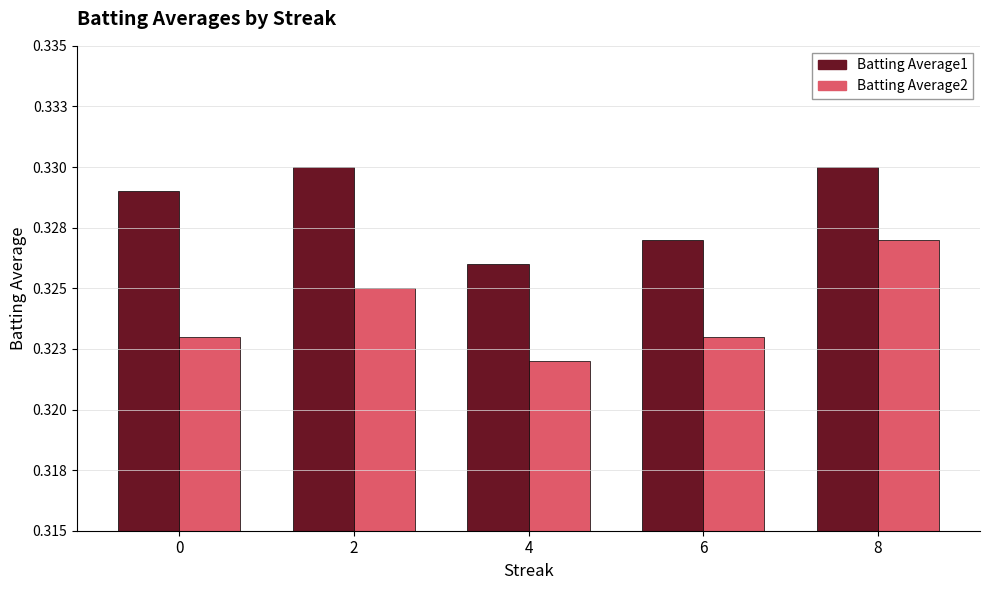

Are the bars horizontal?

No